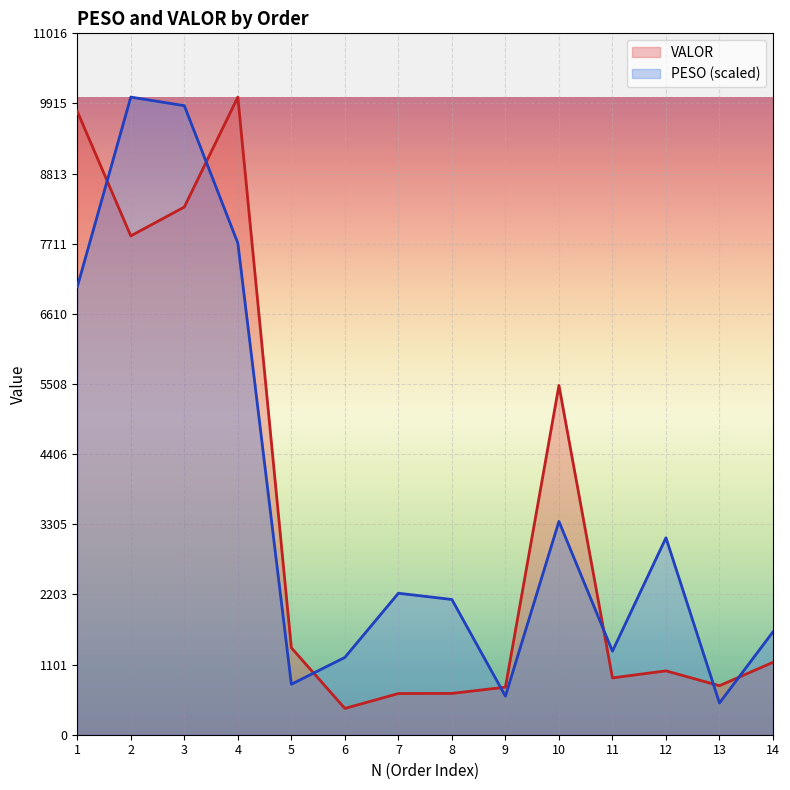

Which series changed the most between 8 and 12?

PESO (scaled)